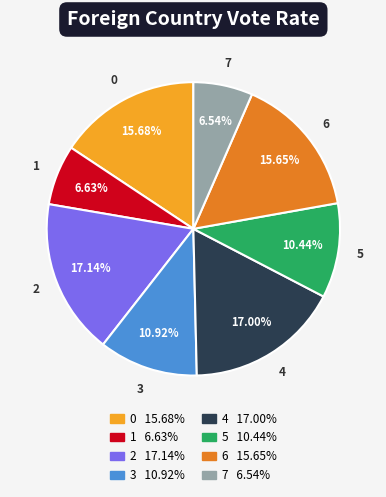

What percentage is the 6 slice, to the nearest percent?

16%